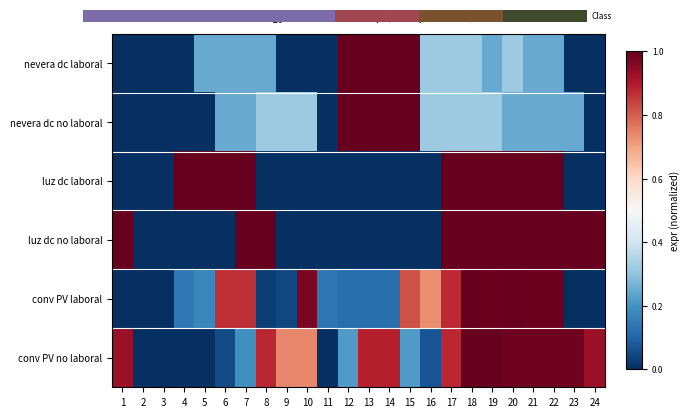

List the labels in order of conv PV no laboral value, smallest first.

2, 3, 4, 5, 11, 6, 16, 7, 12, 15, 9, 10, 8, 17, 13, 14, 1, 24, 20, 21, 22, 23, 18, 19